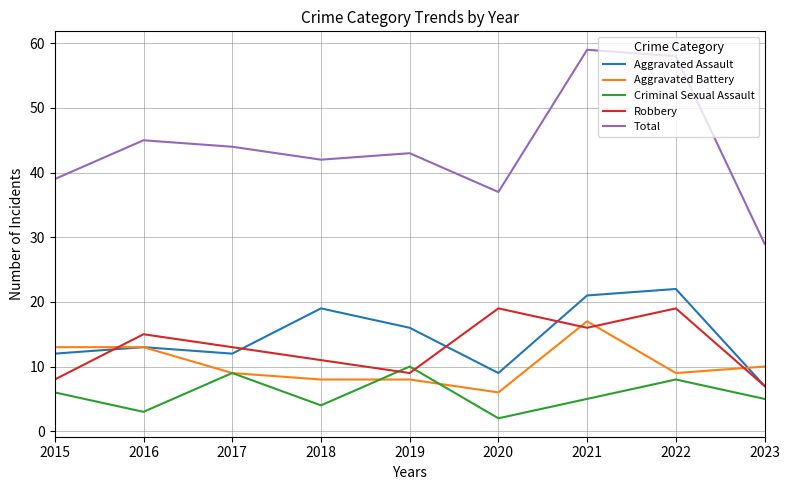

Which series has the largest range (max minus min)?

Total